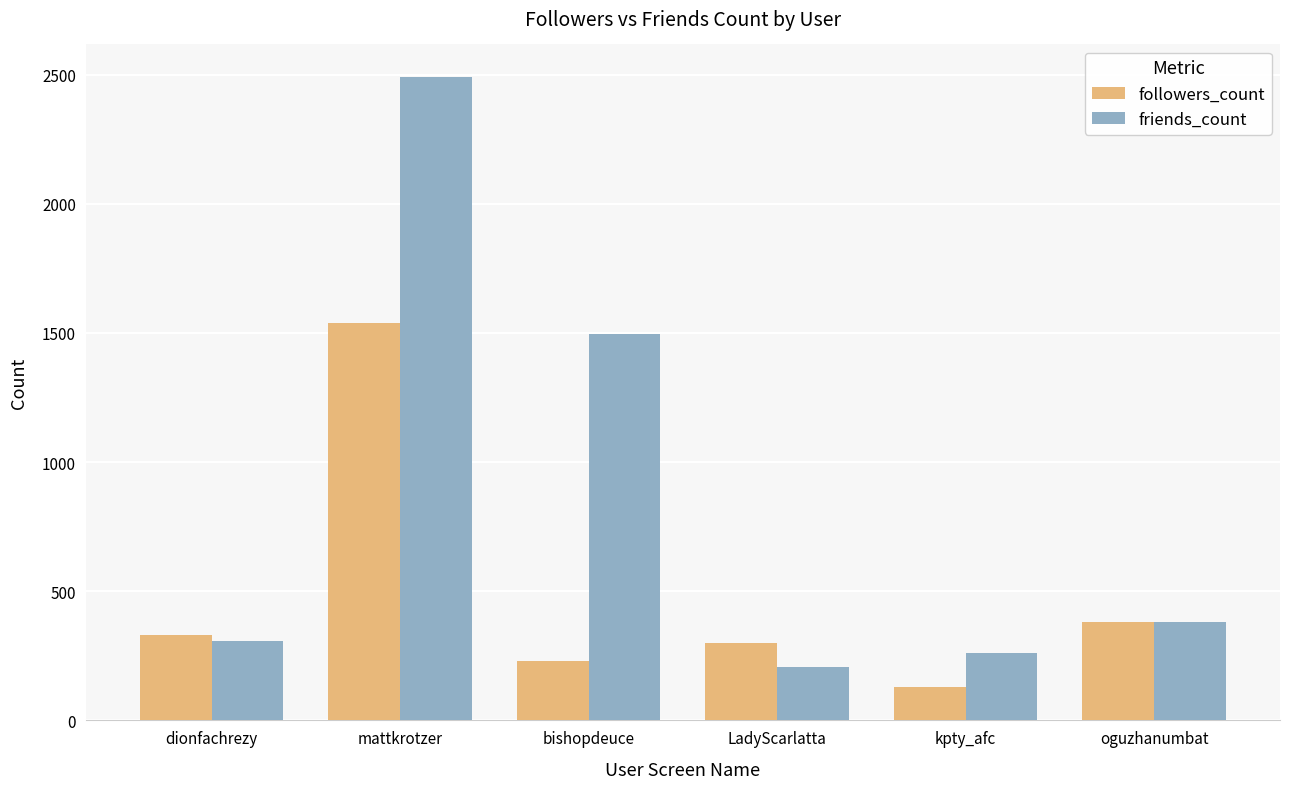

The friends_count series shows 259 at kpty_afc. True or false?

True